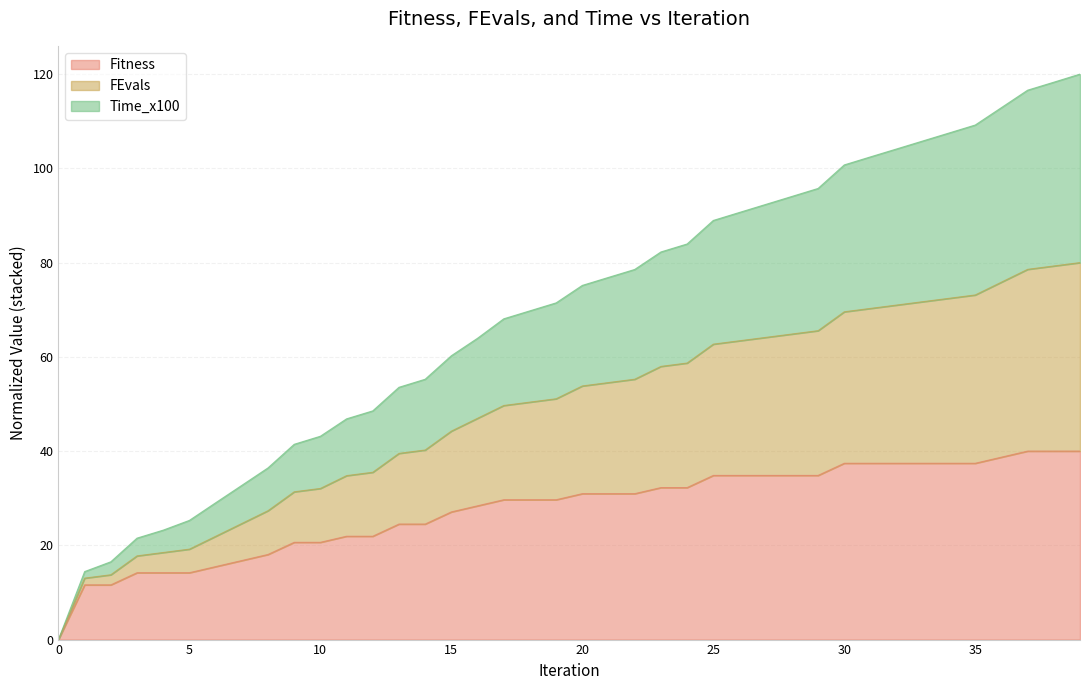

What is the total value across all series at 5?

25.3